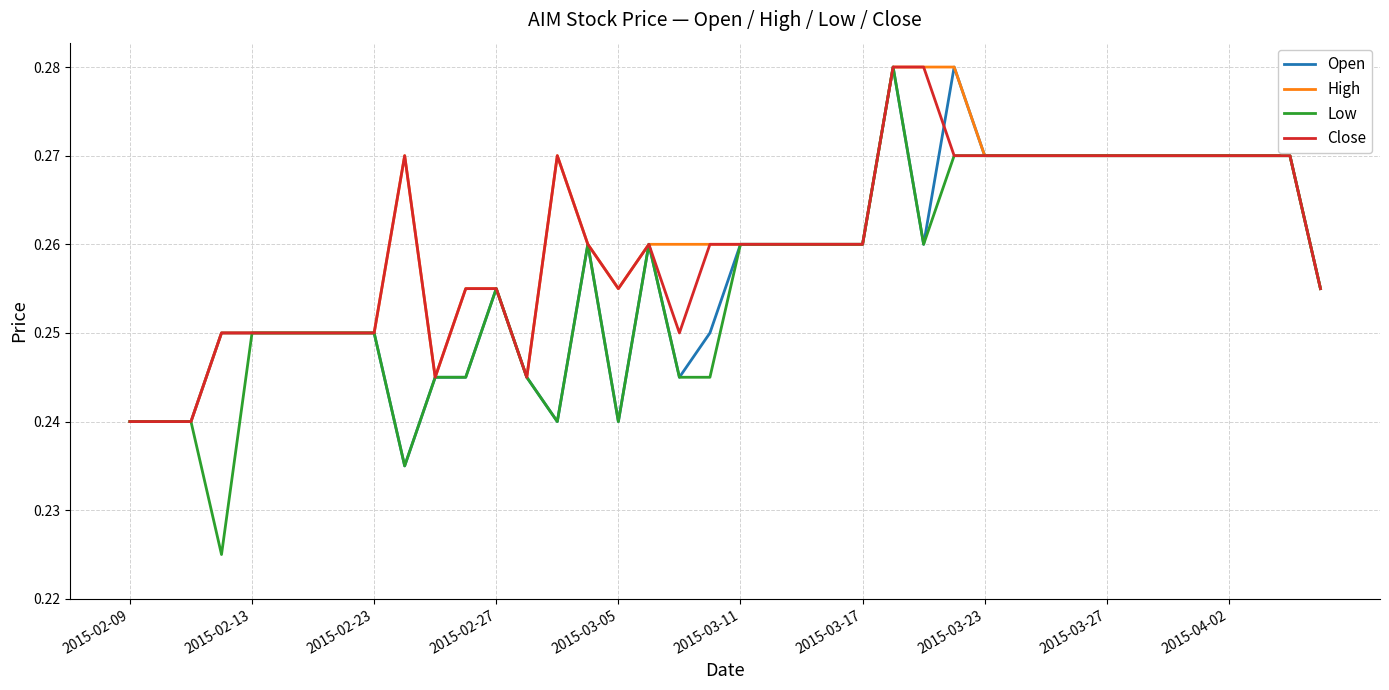

Which series has the largest range (max minus min)?

Low